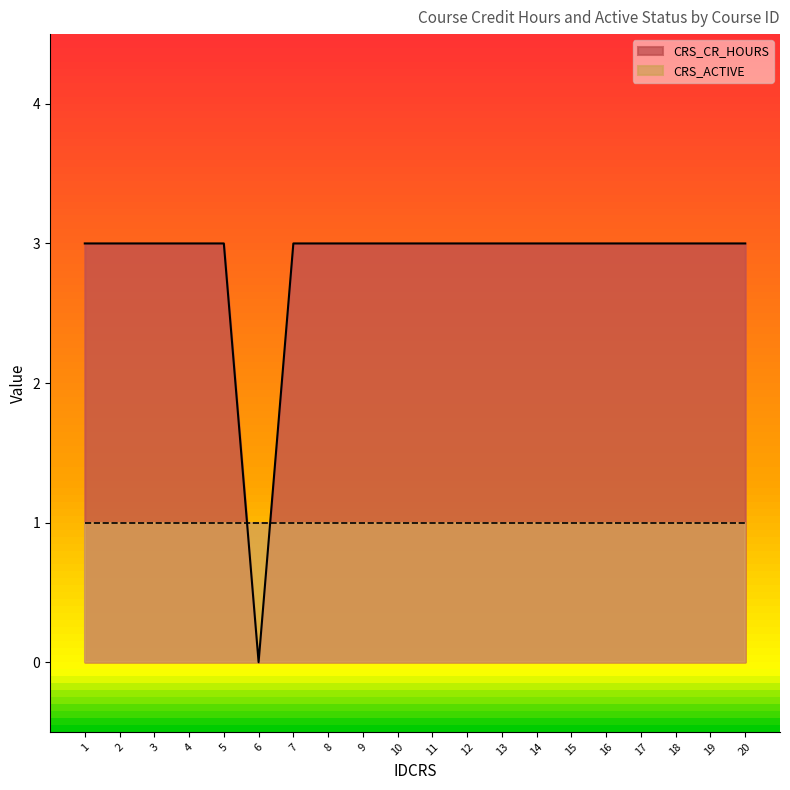

At which category does the data reach its first local valley?

6